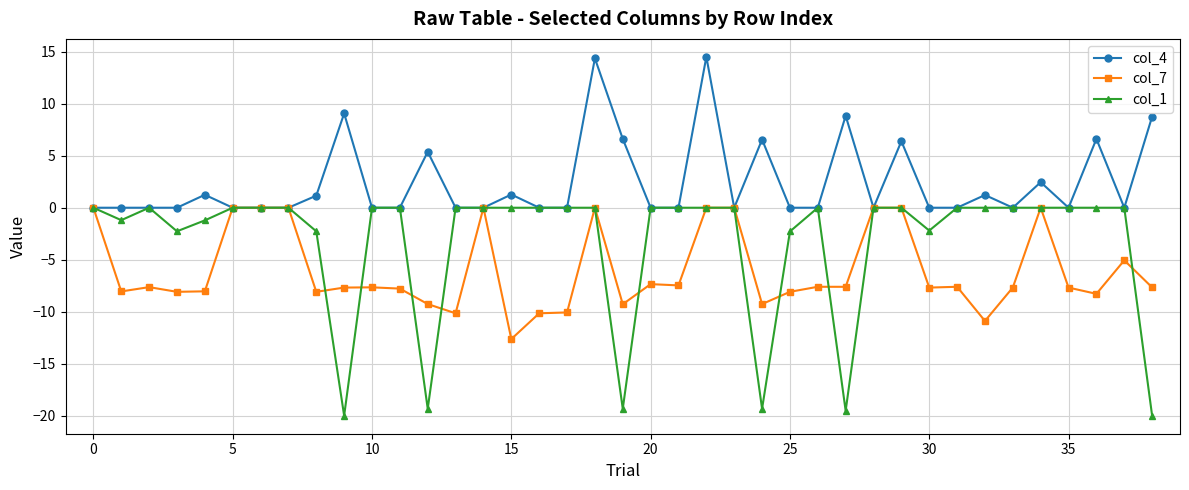

Which series has the widest spread of values?

col_1